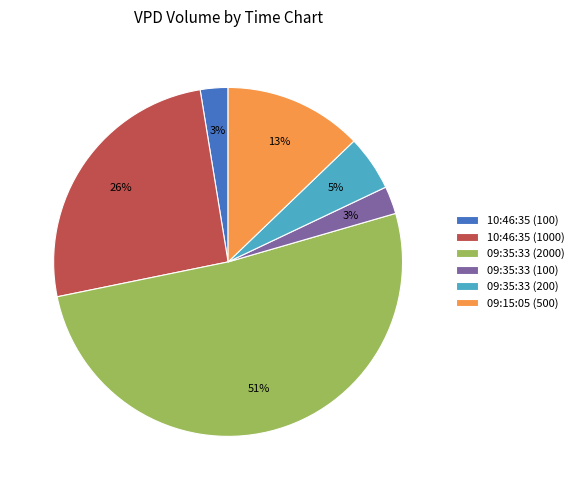

What is the majority slice?

09:35:33 (2000)